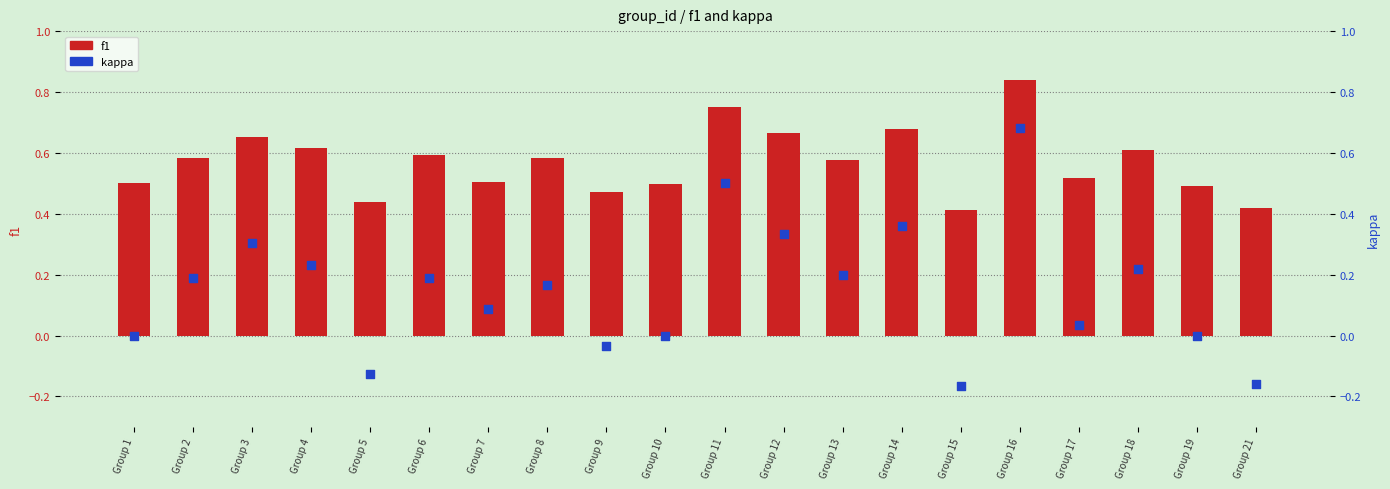

At which category is the sum across all series the highest?

Group 16